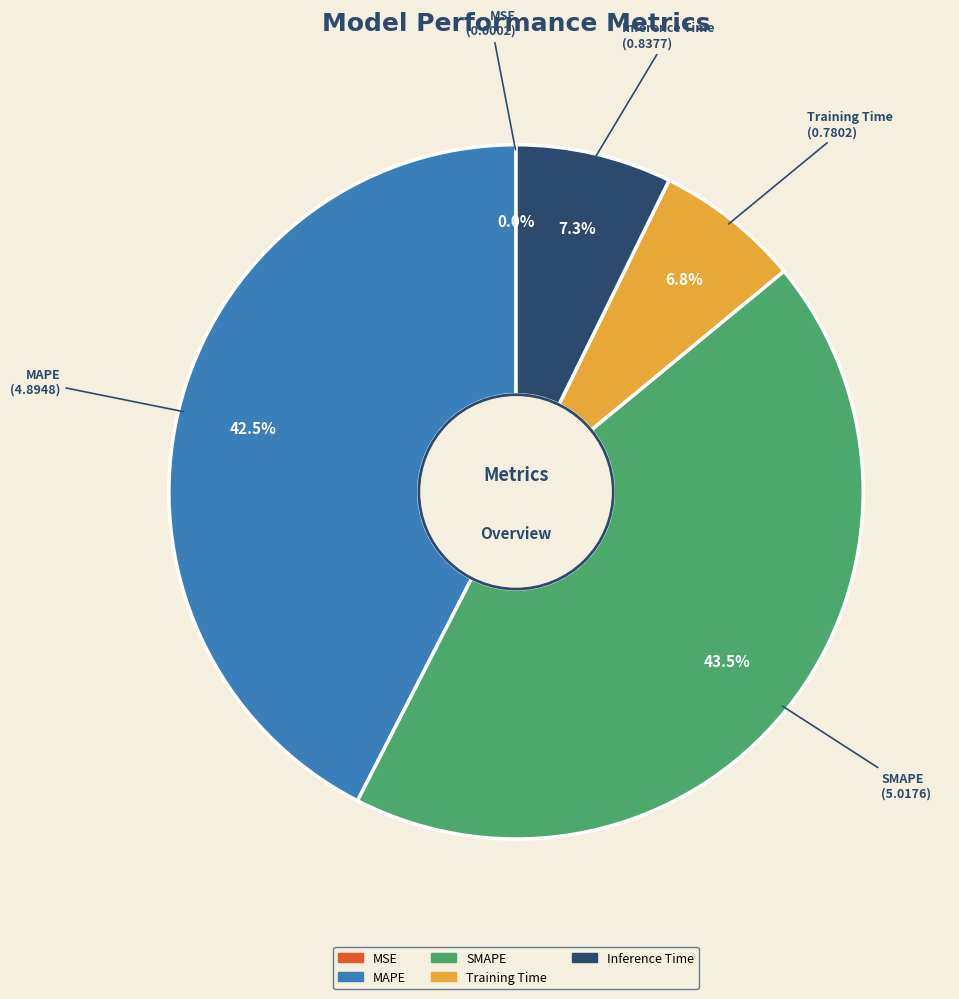

Is the sum of MAPE and Training Time greater than half?

No